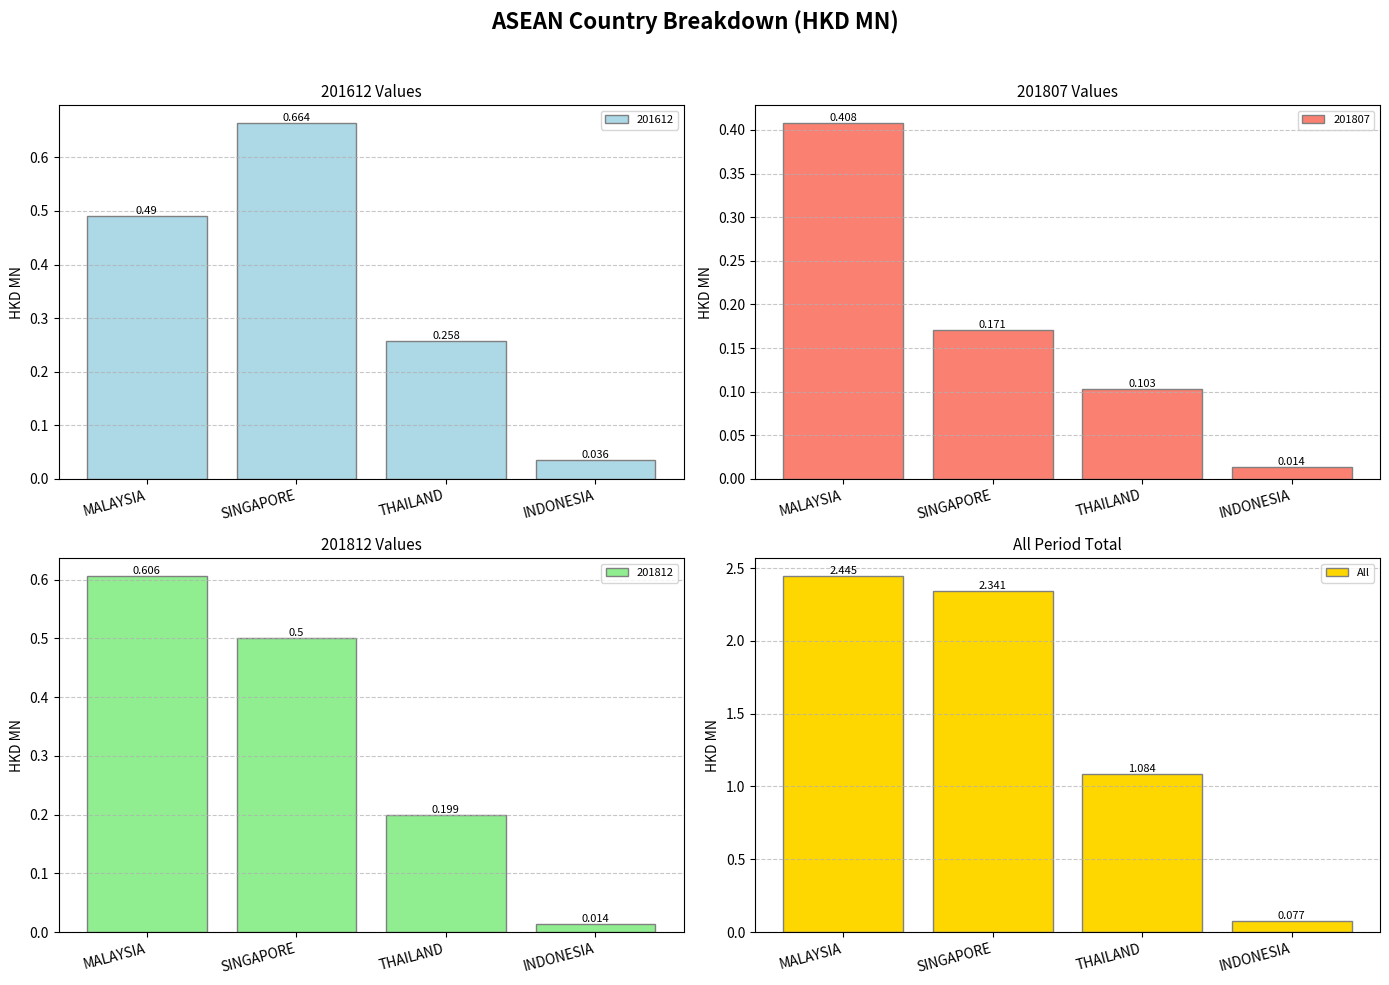

What is the label of the 1st bar from the left?

MALAYSIA